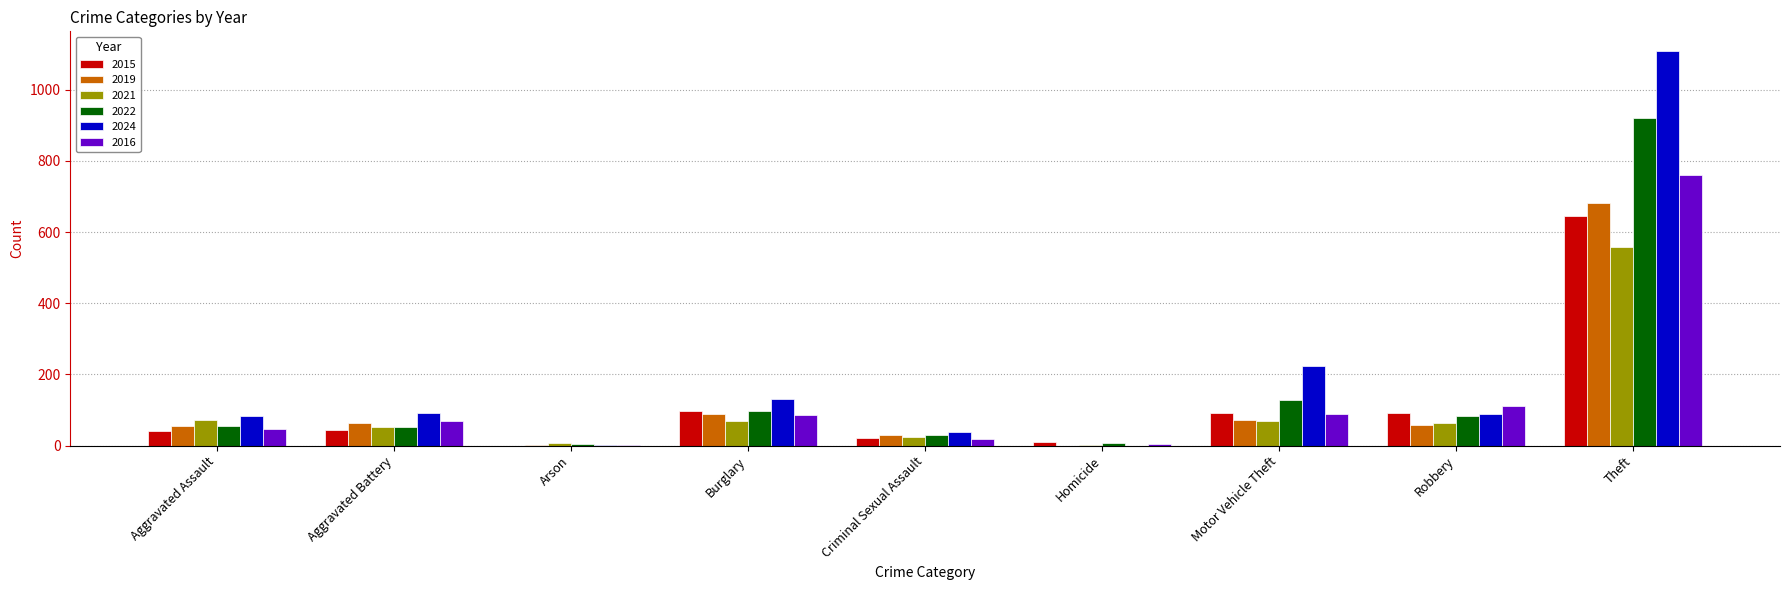

Which category has the highest value in the 2024 series?

Theft